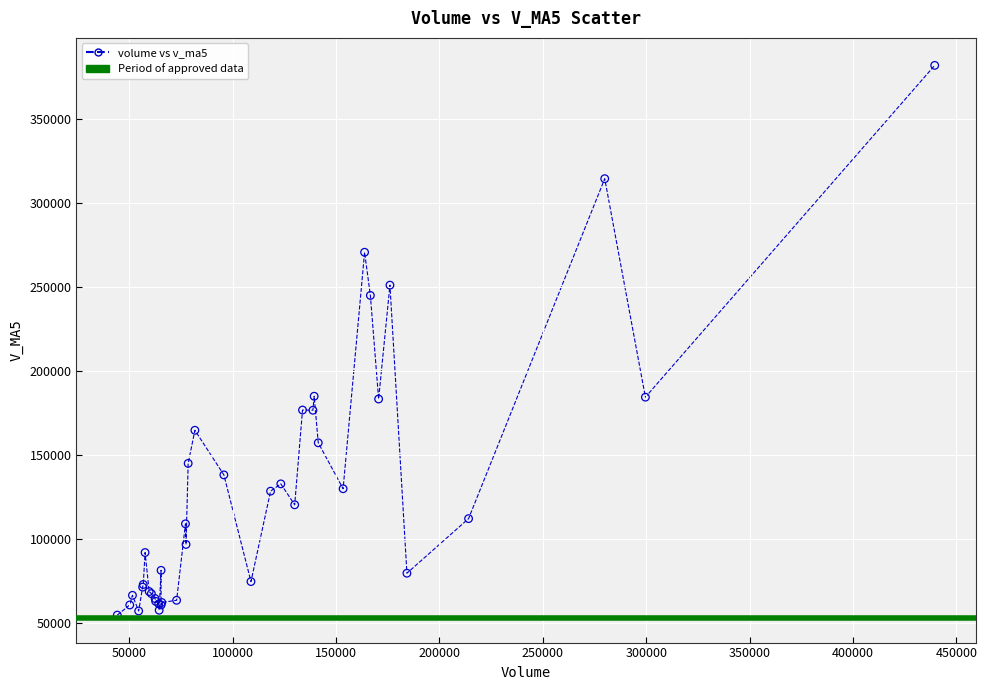

What Y value in the scatter plot is closest to 218508?

245183.7